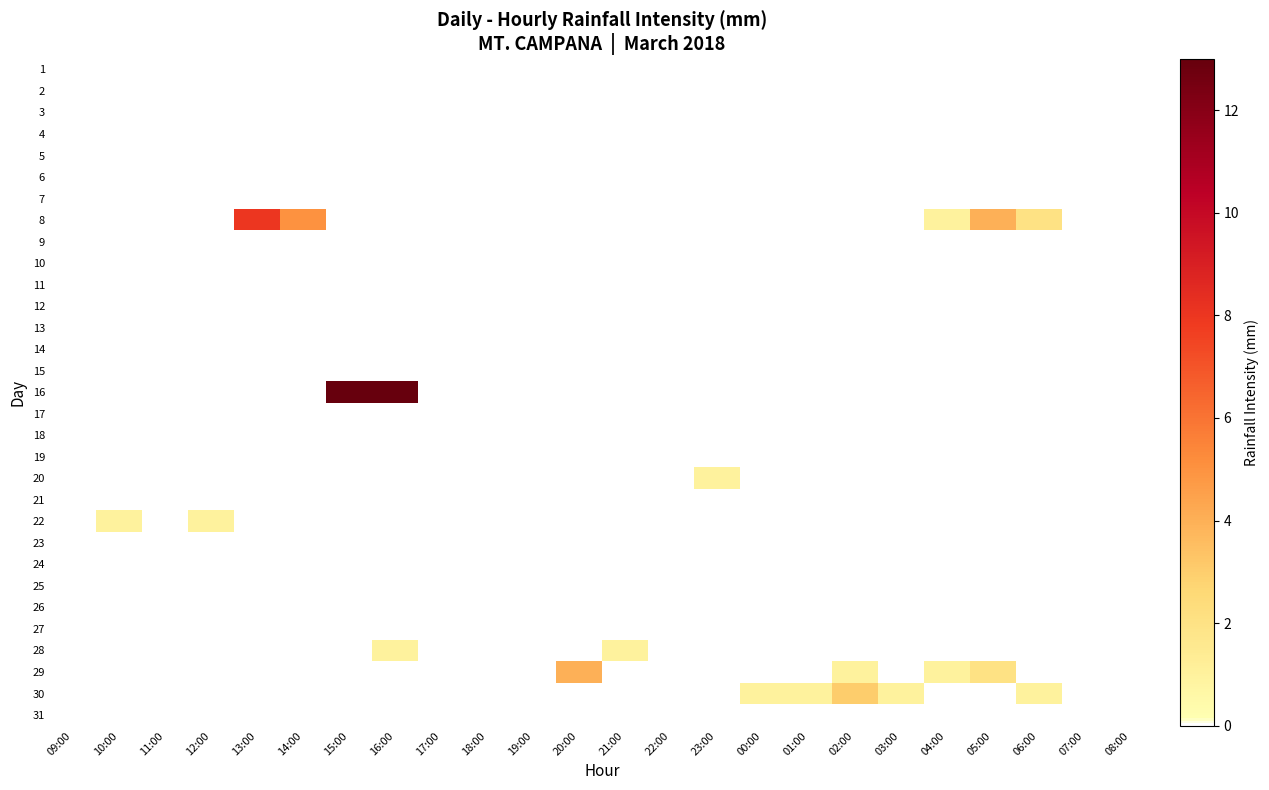

Which has a higher value, 07:00 or 22:00?

07:00